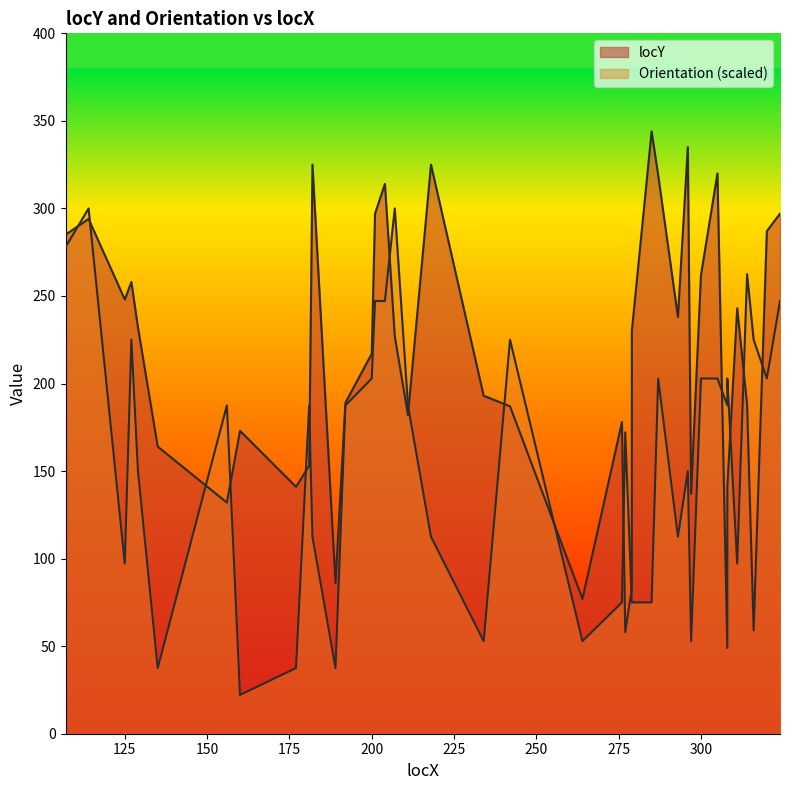

Is the value of locY at 314 greater than the value of Orientation at 277?

Yes